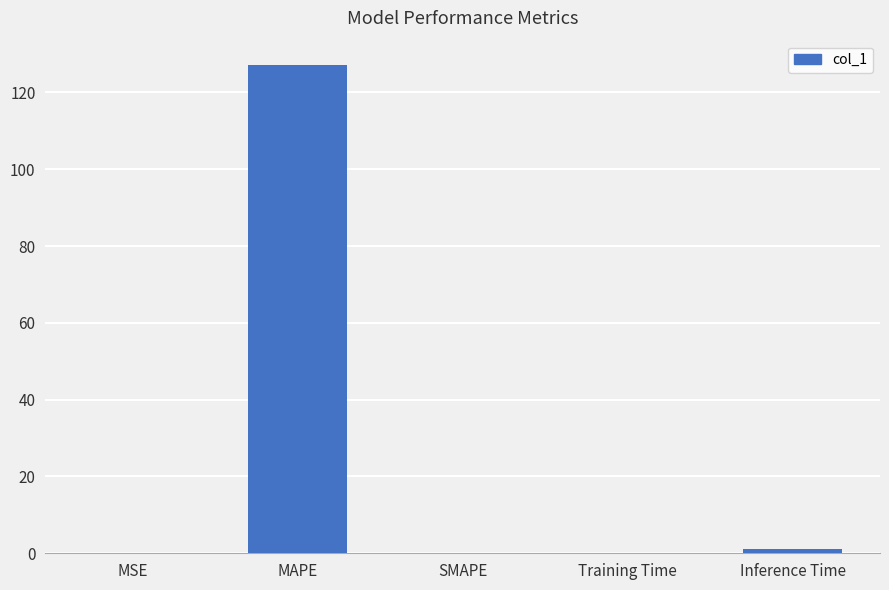

Count the number of categories in the chart.

5